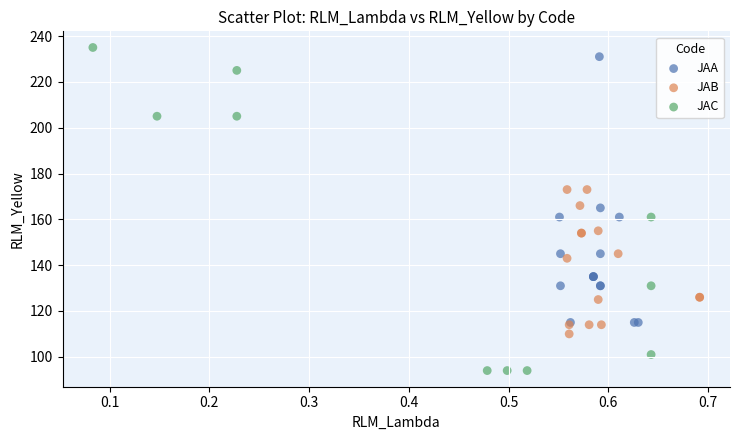

Which series has the widest spread of Y values?

JAC